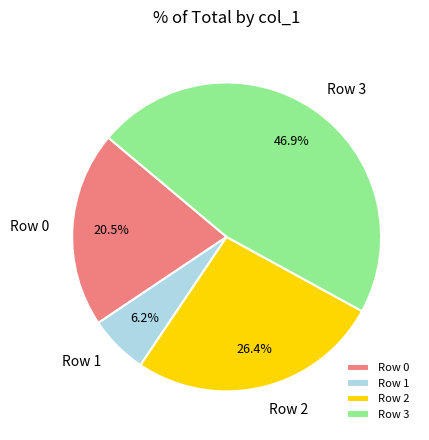

How many segments does this pie chart have?

4